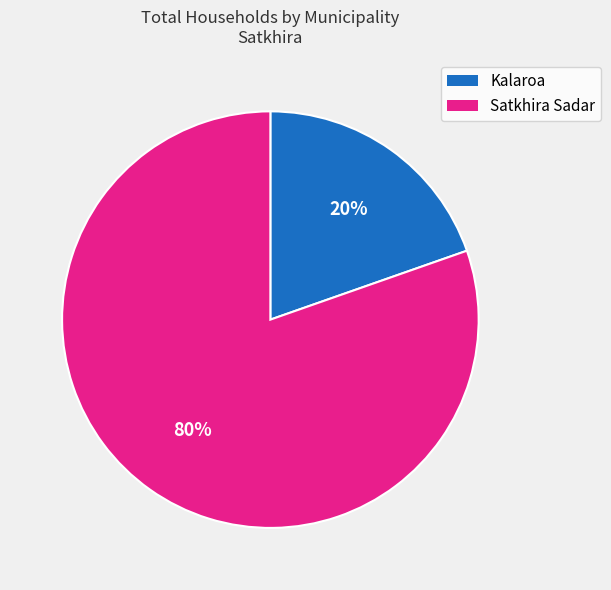

Is the sum of Kalaroa and Satkhira Sadar greater than half?

Yes